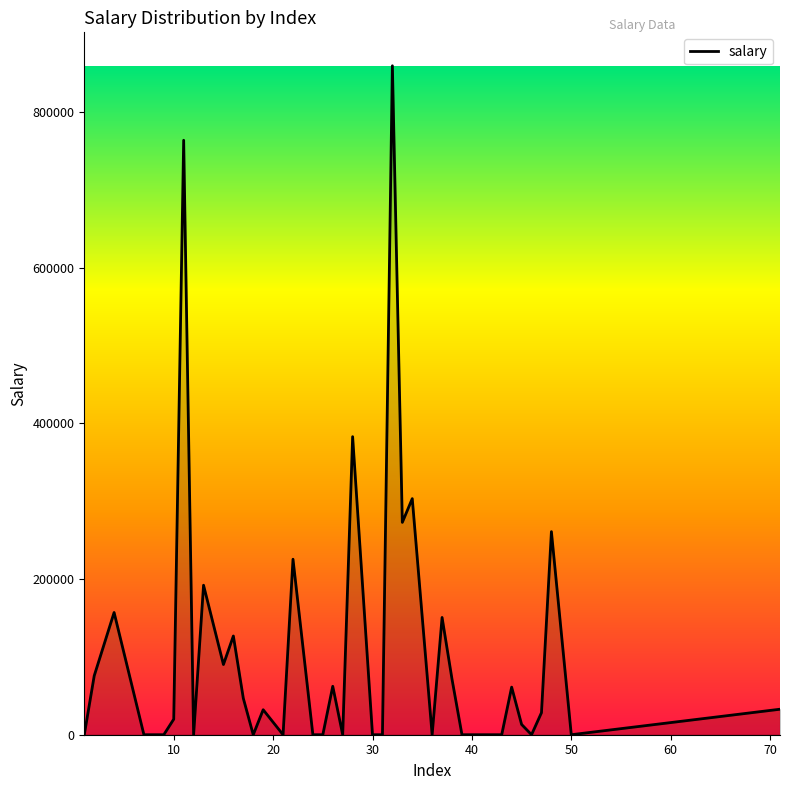

What is the maximum value shown in the chart?

859203.3